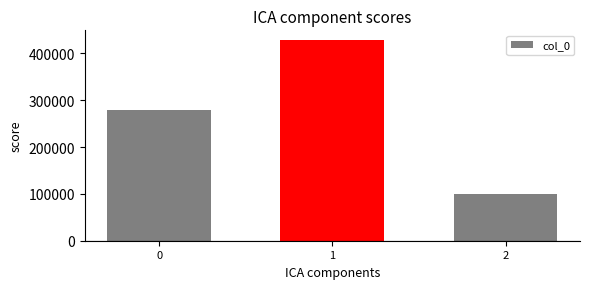

The chart shows a value of 161285 at 2. True or false?

False